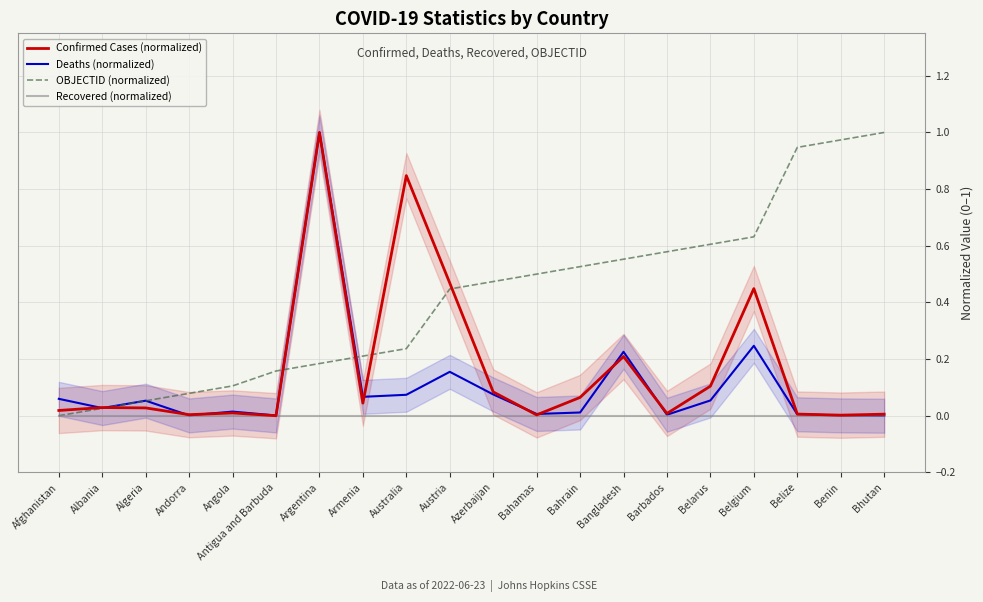

How many data points in OBJECTID (normalized) are above 0?

19